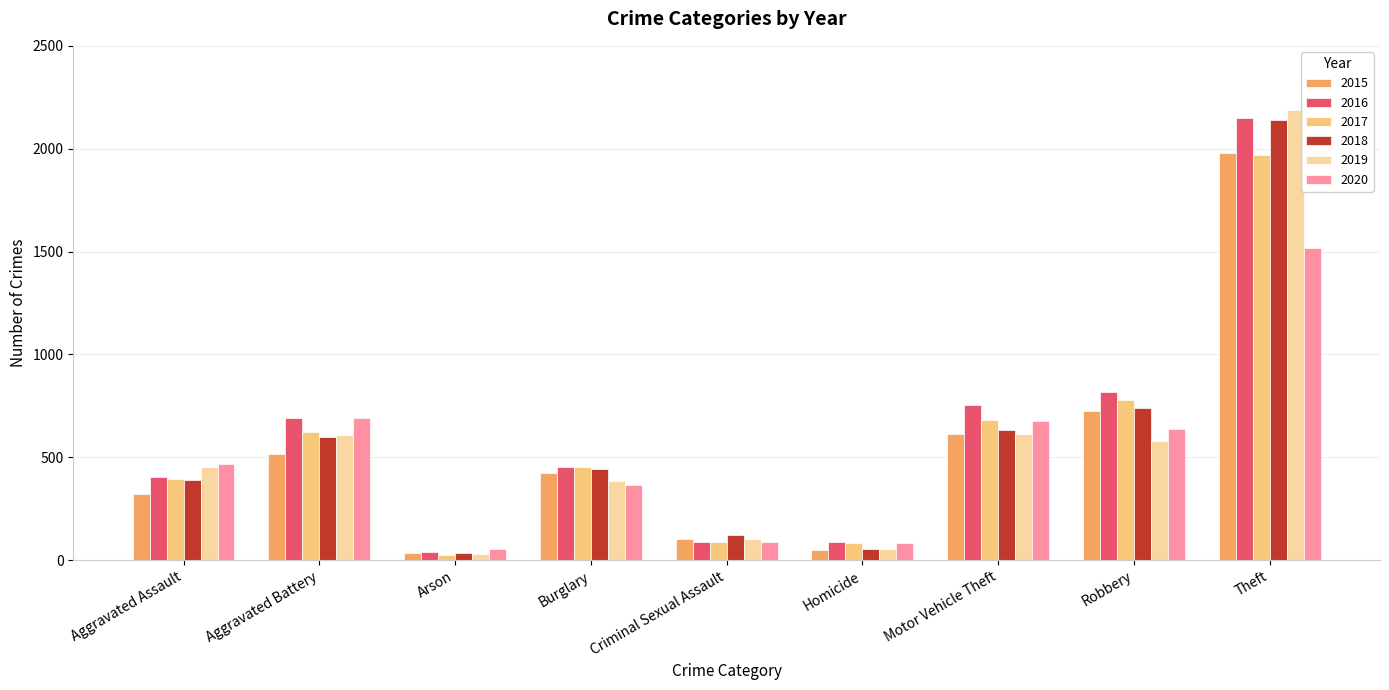

Are the bars horizontal?

No